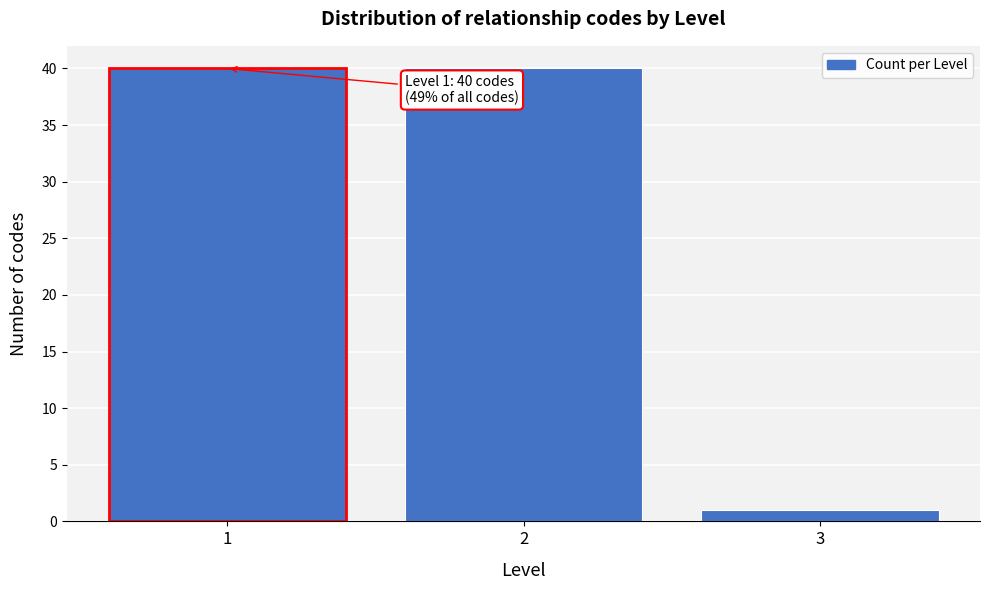

Reading right to left, extract all data points from this chart.

1	40	40